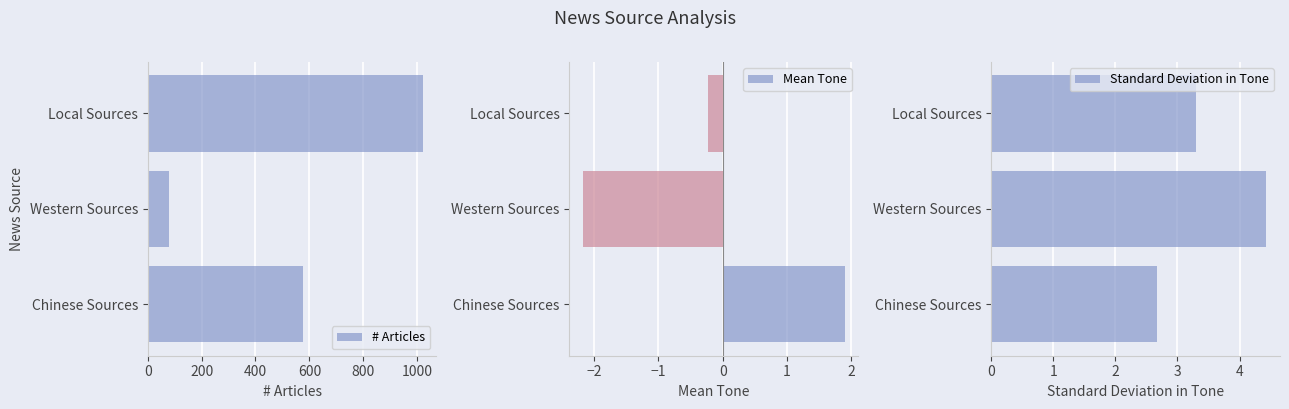

How many data points in Mean Tone are above 0?

1